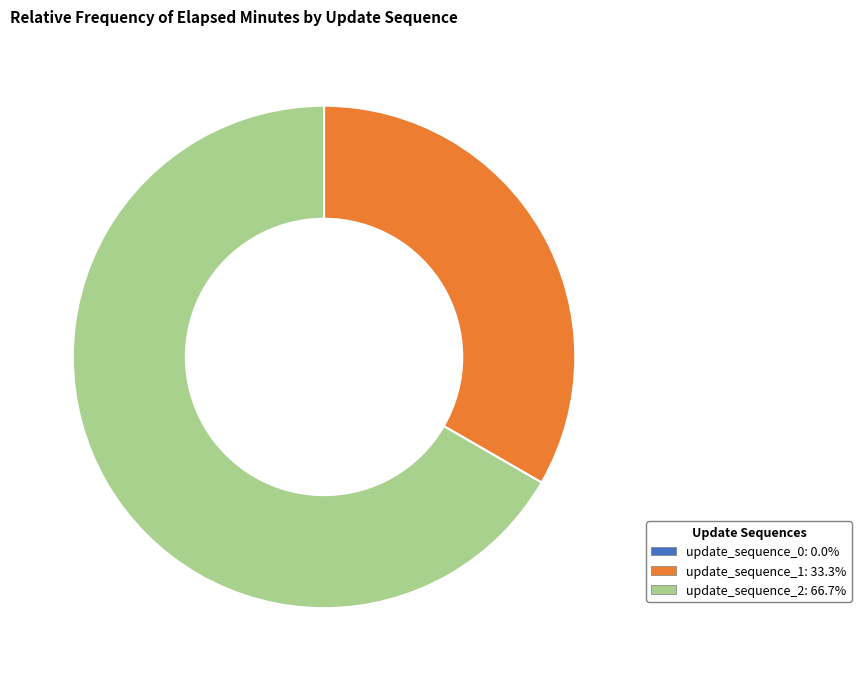

What is the ratio of the value at update_sequence_1: 33.3% to the value at update_sequence_2: 66.7%?

0.5